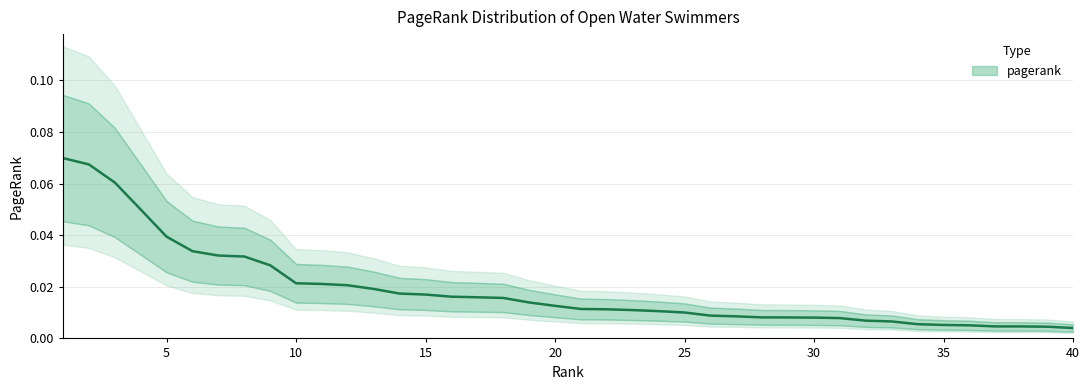

How many lines are shown in the chart?

1